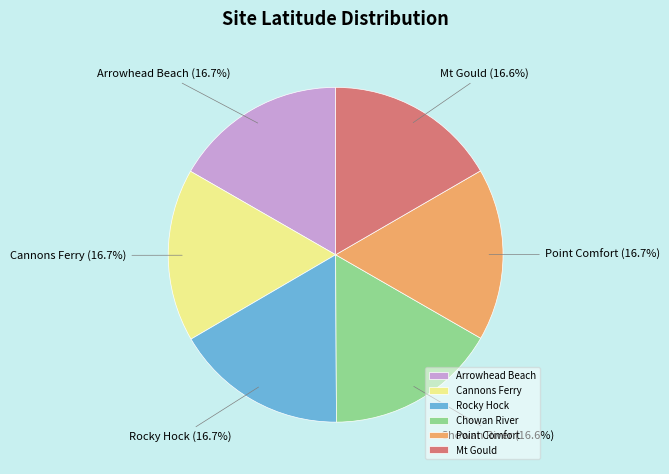

Does any single category account for the majority?

No